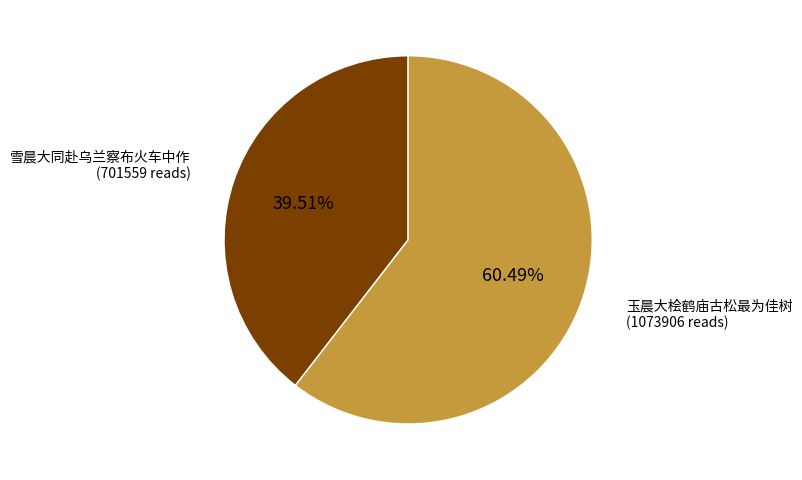

Count the number of slices in the pie.

2